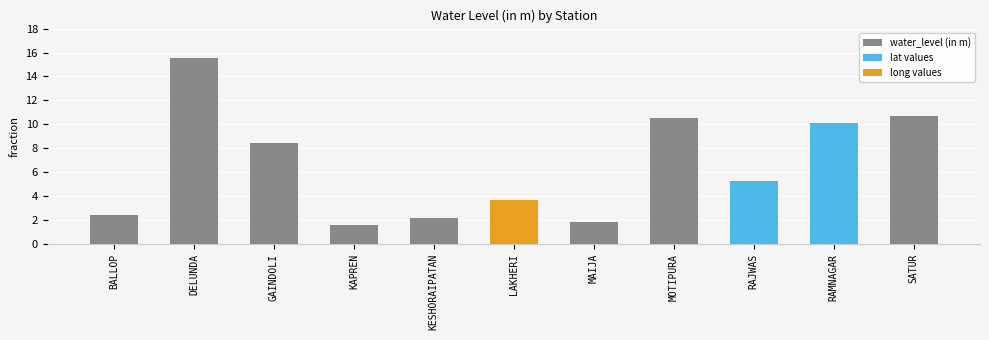

What is the average value?

6.6